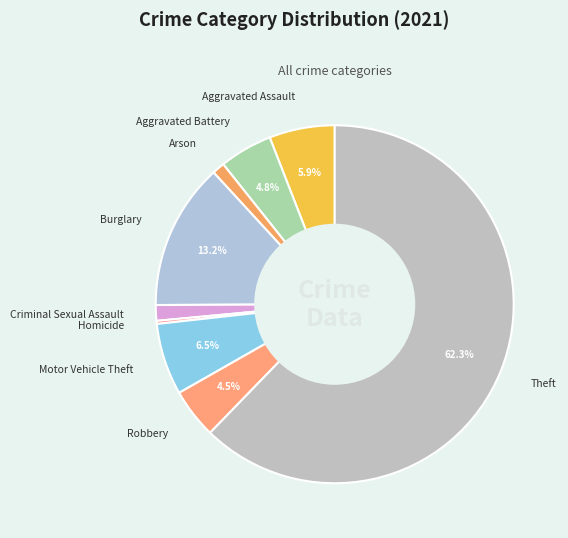

To the nearest percent, what is the combined percentage of Motor Vehicle Theft and Burglary?

20%